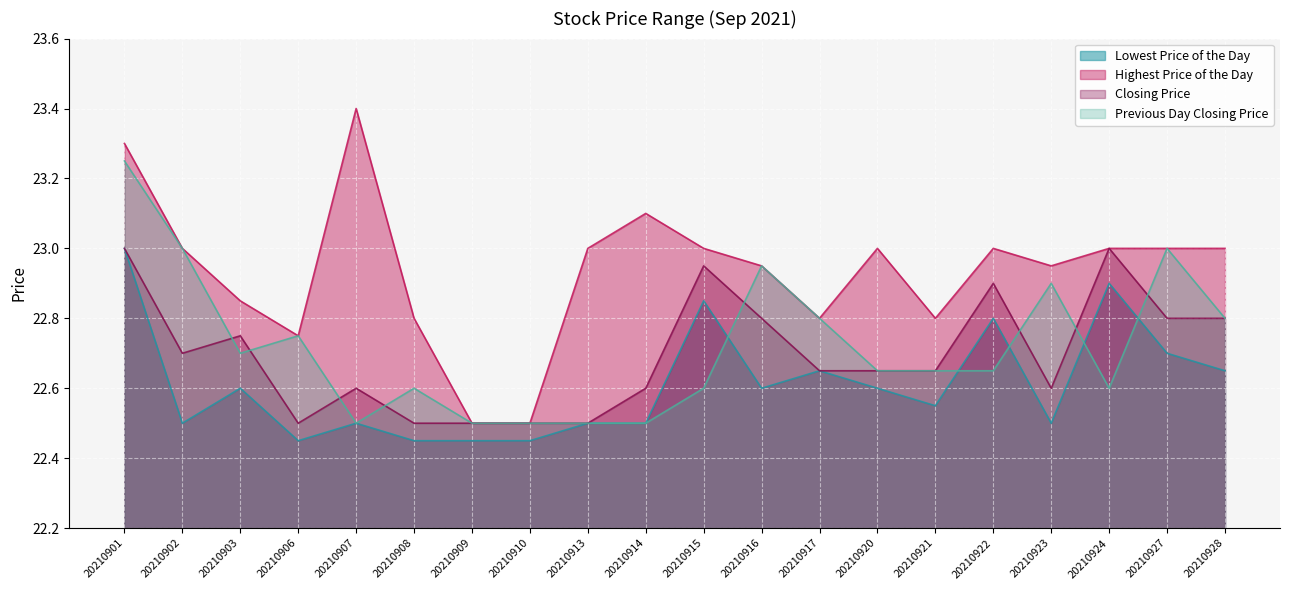

Reading left to right, transcribe all the data shown in this chart.

Lowest Price of the Day: 20210901=23.0	20210902=22.5	20210903=22.6	20210906=22.4	20210907=22.5	20210908=22.4	20210909=22.4	20210910=22.4	20210913=22.5	20210914=22.5	20210915=22.9	20210916=22.6	20210917=22.6	20210920=22.6	20210921=22.6	20210922=22.8	20210923=22.5	20210924=22.9	20210927=22.7	20210928=22.6
Highest Price of the Day: 20210901=23.3	20210902=23.0	20210903=22.9	20210906=22.8	20210907=23.4	20210908=22.8	20210909=22.5	20210910=22.5	20210913=23.0	20210914=23.1	20210915=23.0	20210916=22.9	20210917=22.8	20210920=23.0	20210921=22.8	20210922=23.0	20210923=22.9	20210924=23.0	20210927=23.0	20210928=23.0
Closing Price: 20210901=23.0	20210902=22.7	20210903=22.8	20210906=22.5	20210907=22.6	20210908=22.5	20210909=22.5	20210910=22.5	20210913=22.5	20210914=22.6	20210915=22.9	20210916=22.8	20210917=22.6	20210920=22.6	20210921=22.6	20210922=22.9	20210923=22.6	20210924=23.0	20210927=22.8	20210928=22.8
Previous Day Closing Price: 20210901=23.2	20210902=23.0	20210903=22.7	20210906=22.8	20210907=22.5	20210908=22.6	20210909=22.5	20210910=22.5	20210913=22.5	20210914=22.5	20210915=22.6	20210916=22.9	20210917=22.8	20210920=22.6	20210921=22.6	20210922=22.6	20210923=22.9	20210924=22.6	20210927=23.0	20210928=22.8